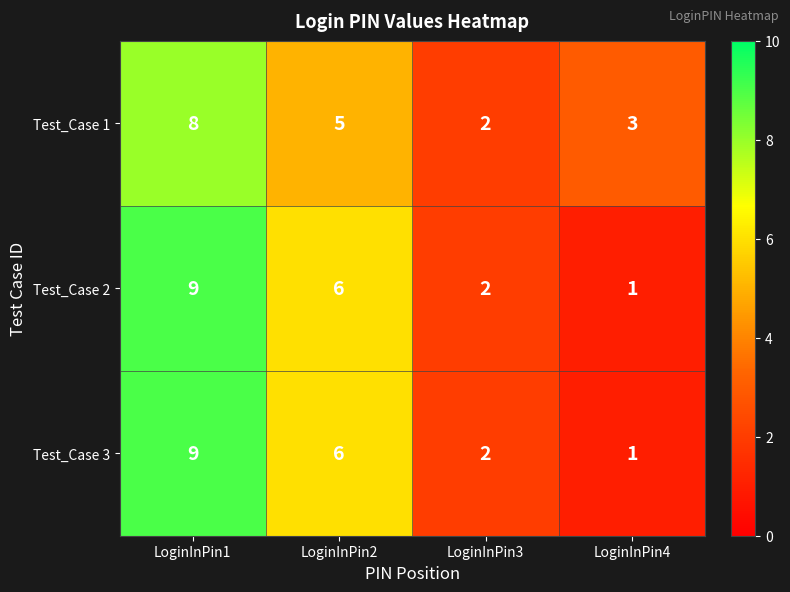

The value of Test_Case 3 at LoginInPin3 is 3. True or false?

False